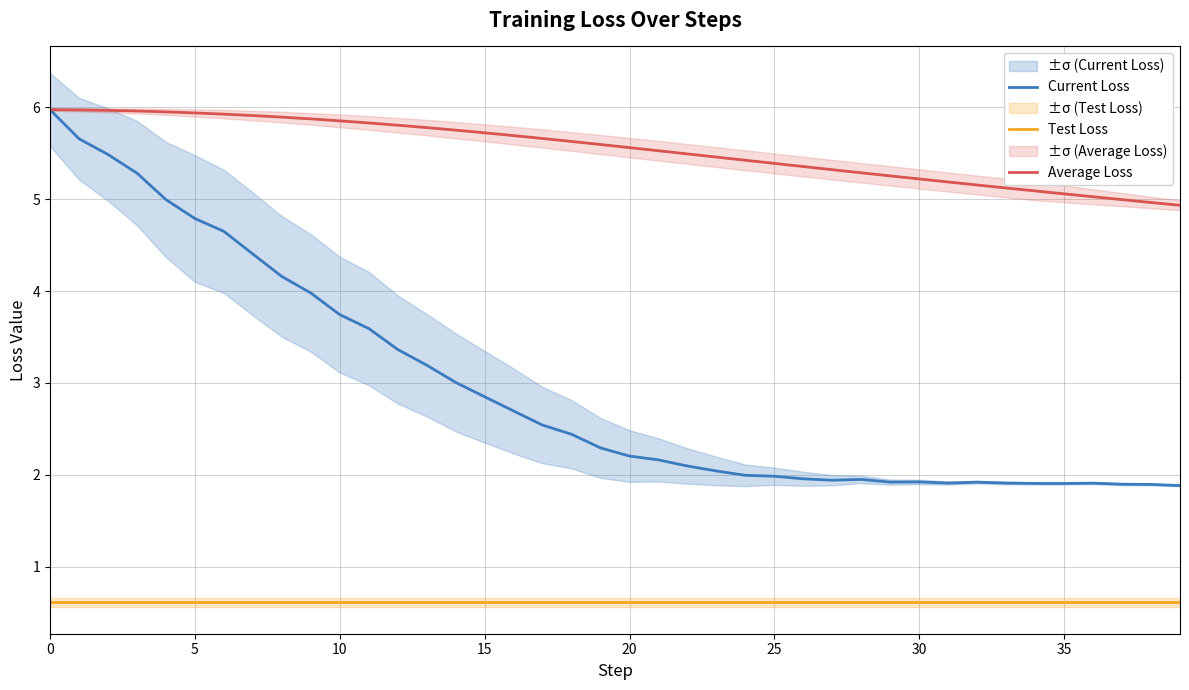

Which series has the widest spread of values?

Current Loss